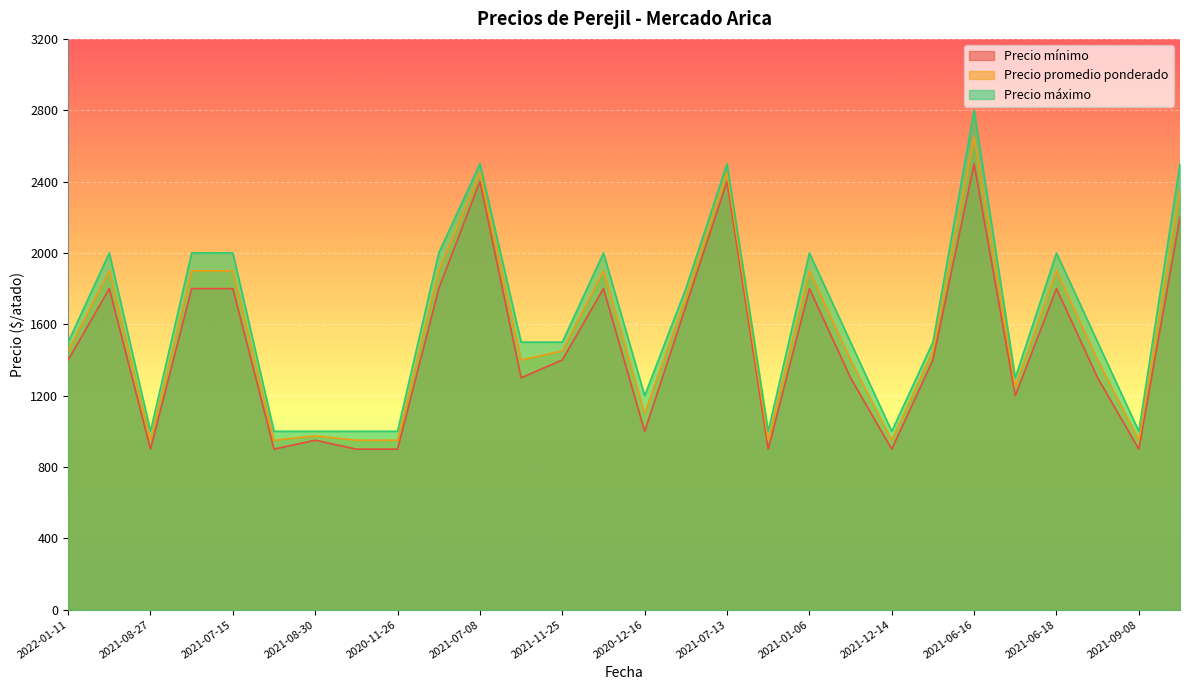

At 2021-09-29, list the series in order from largest to smallest.

Precio máximo, Precio promedio ponderado, Precio mínimo